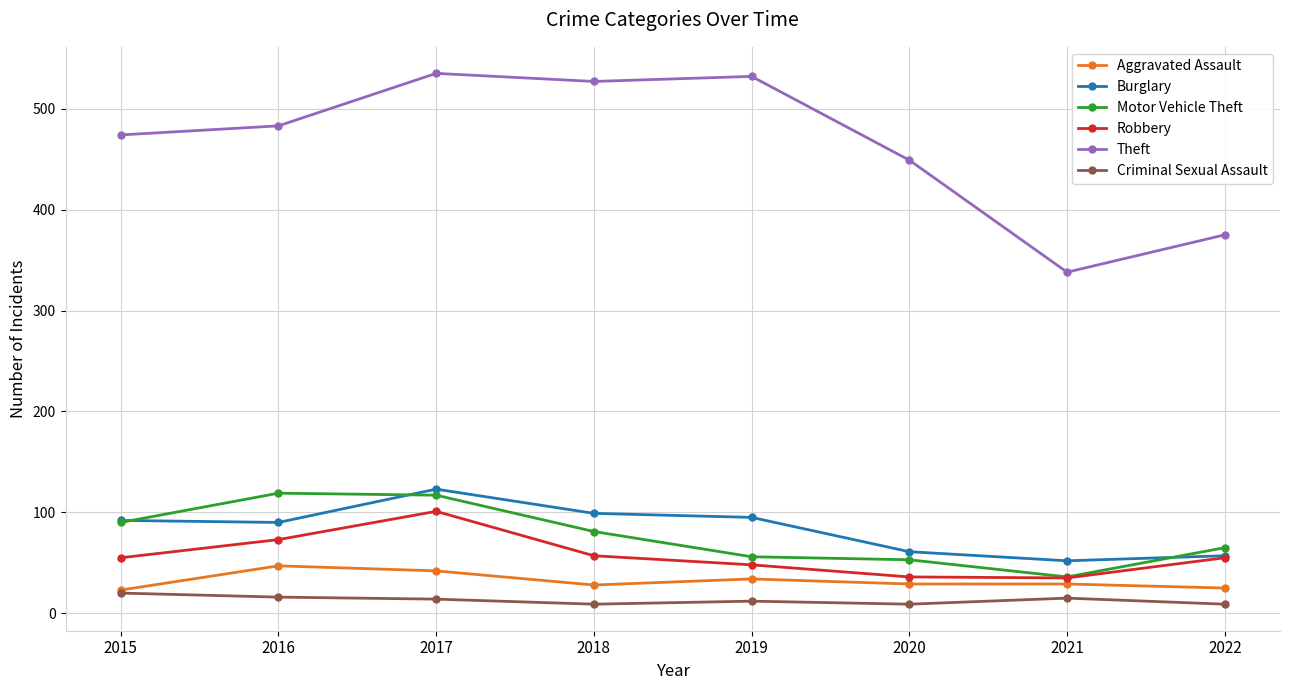

What is the value of the Burglary point at the 3rd from the left?

123